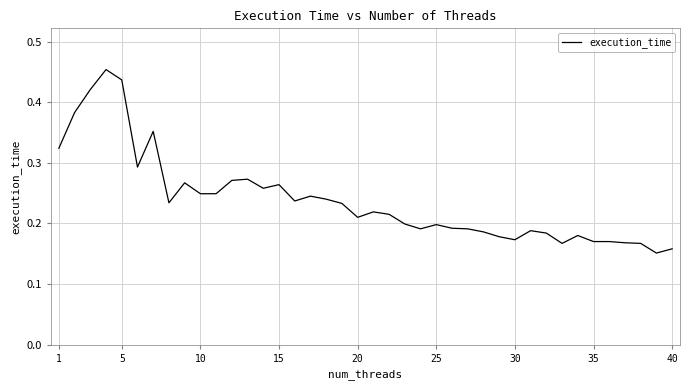

The value at 15 is 0.1. True or false?

False